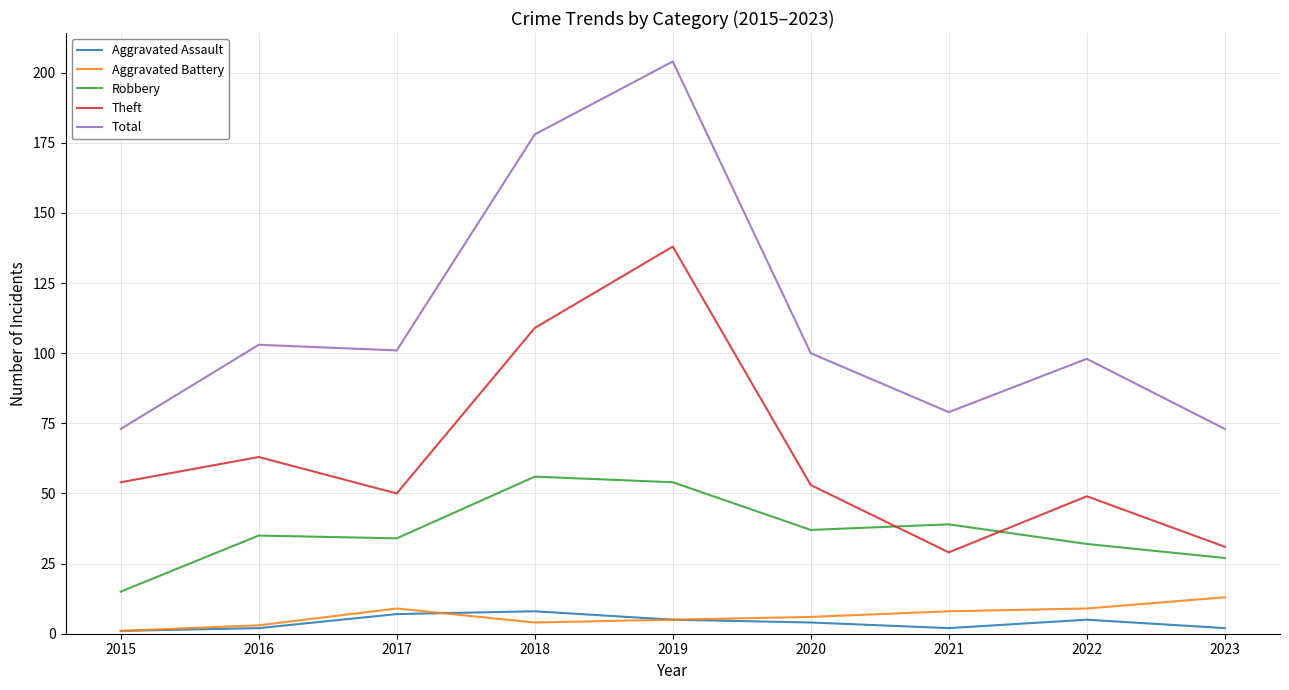

True or false: Aggravated Assault and Theft intersect in this chart.

False